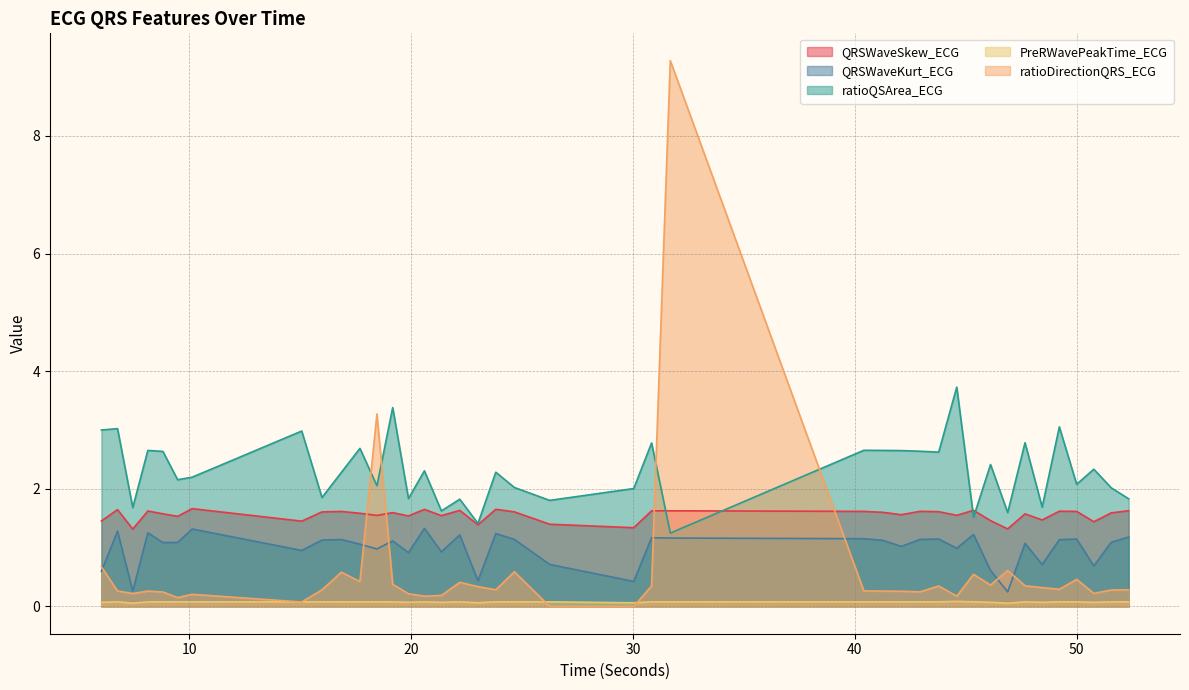

At which category is the sum across all series the highest?

31.6796875